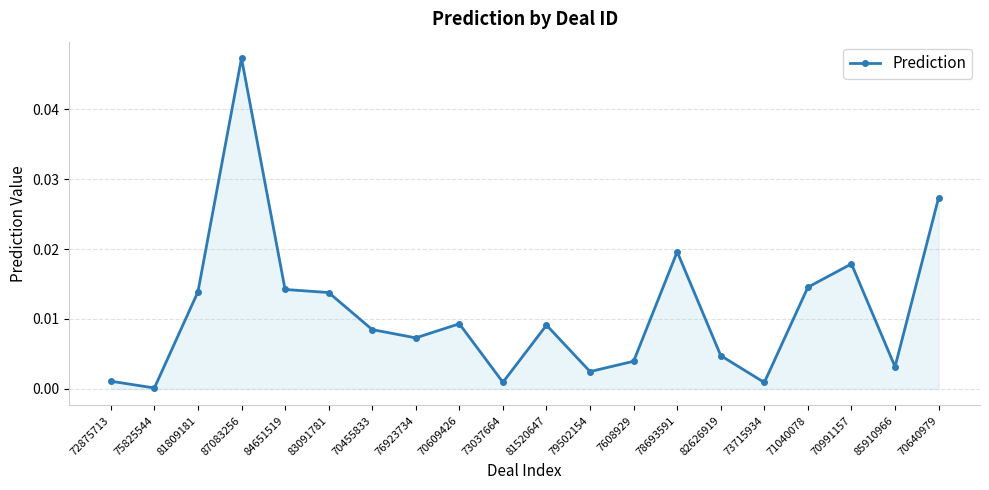

True or false: the data shows 0.0 at 82626919.

True